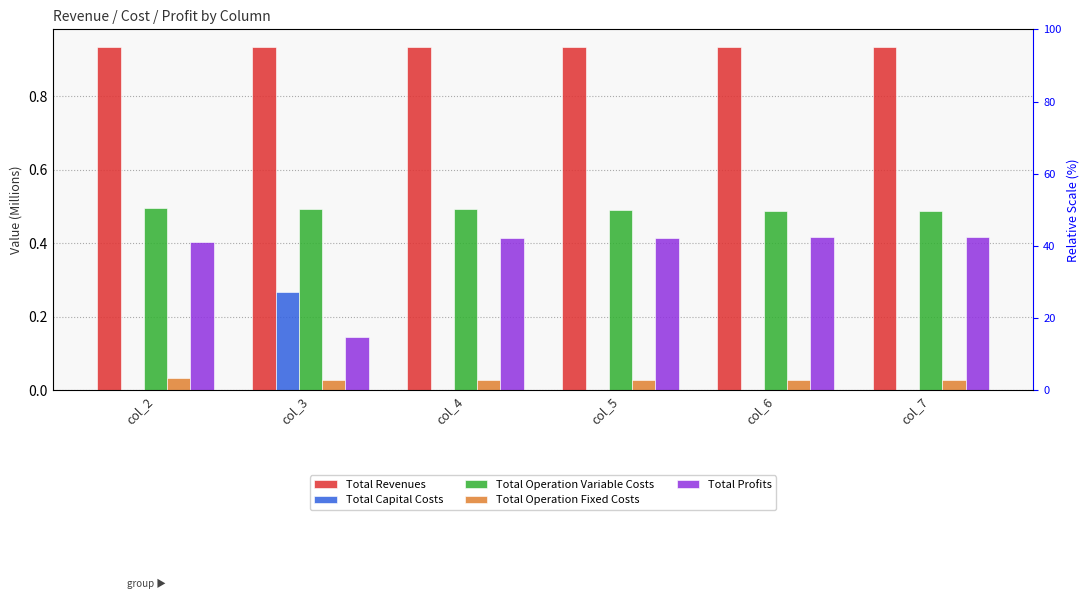

The Total Capital Costs series shows 0.0 at col_6. True or false?

True